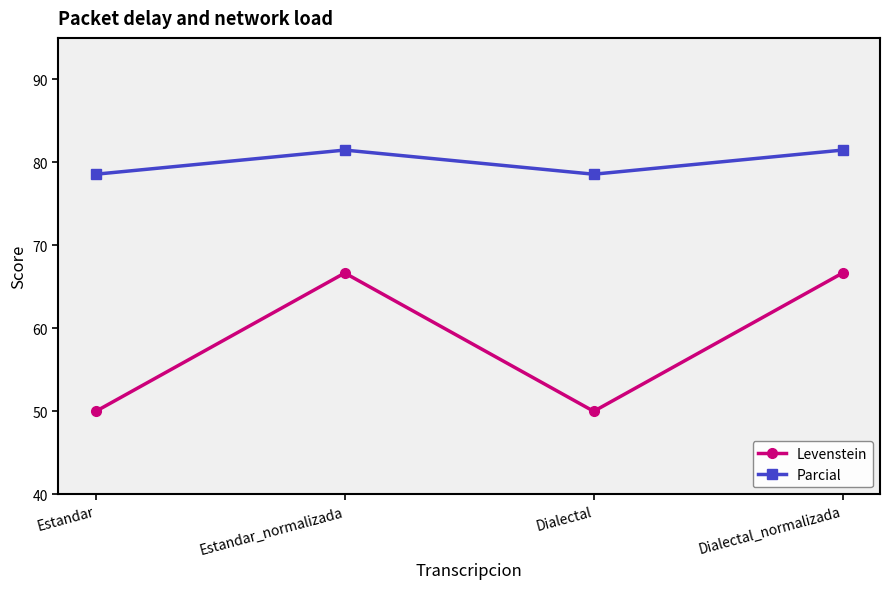

What is the spread (max minus min) of values at Dialectal?

28.6